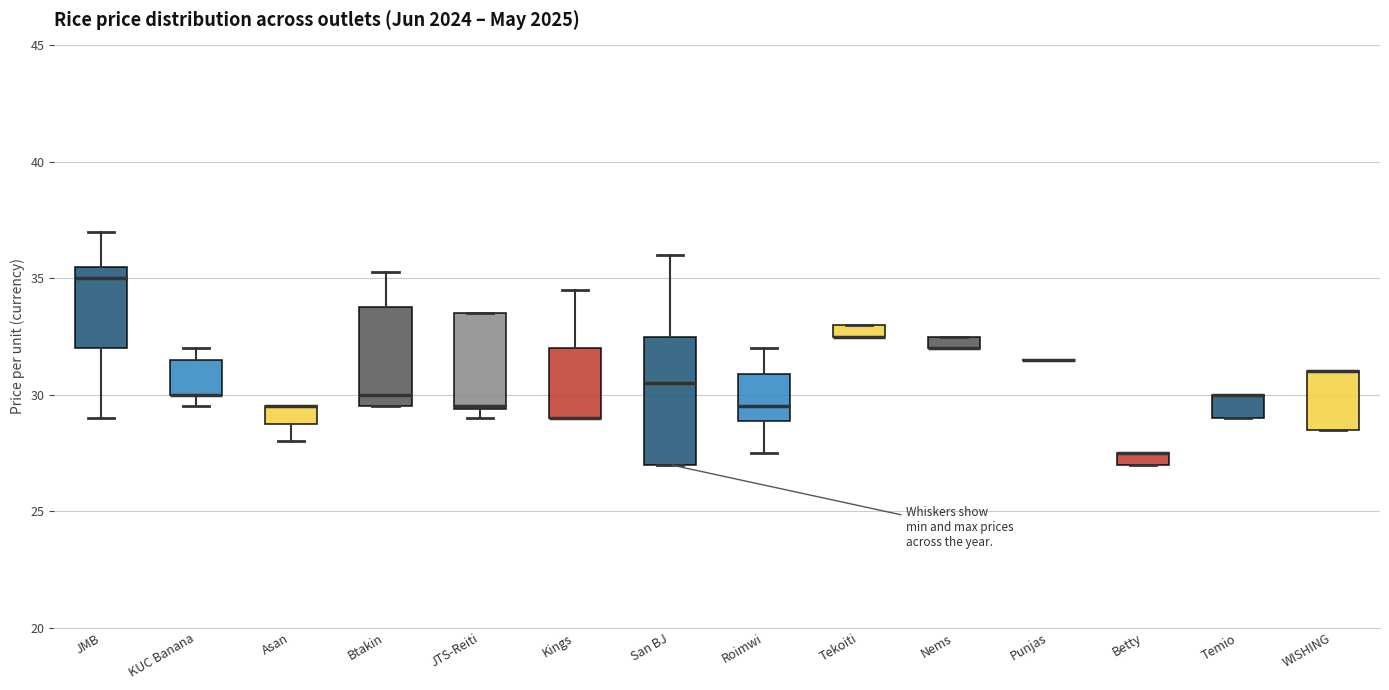

Where is the upper edge of the box for Betty on the y-axis? The values are not printed on the chart, so give them approximately, as read against the axis.

27.5